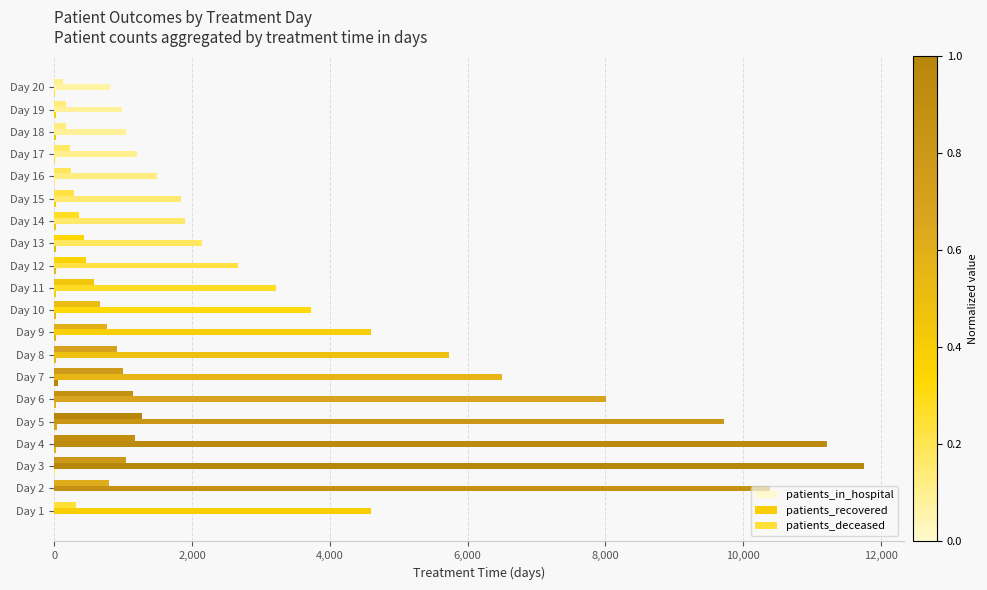

Count the number of categories in the chart.

20